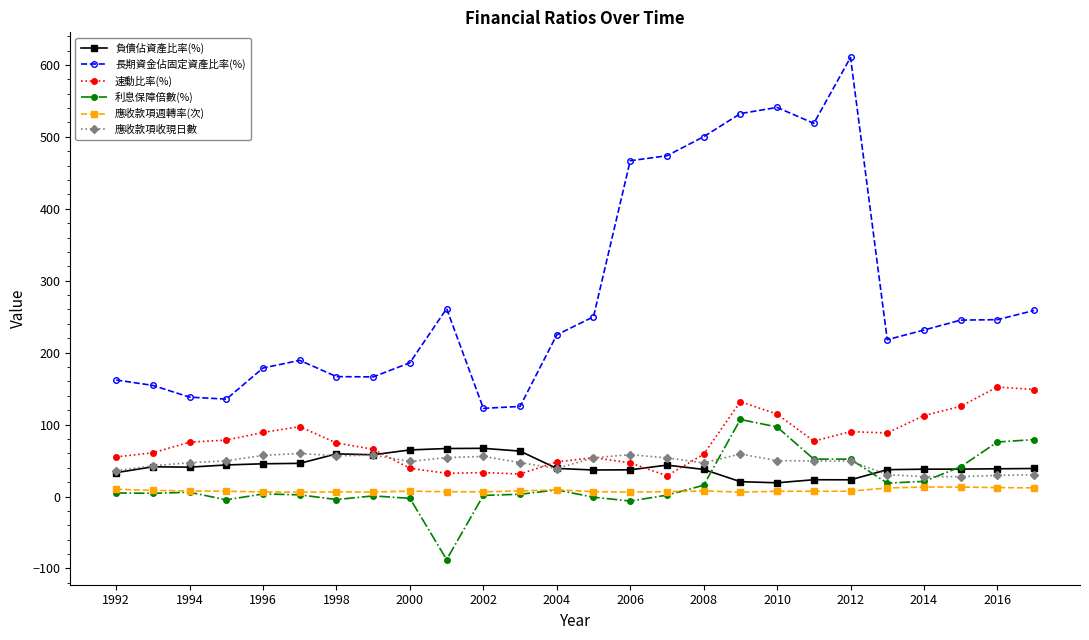

Which series has the widest spread of values?

長期資金佔固定資產比率(%)